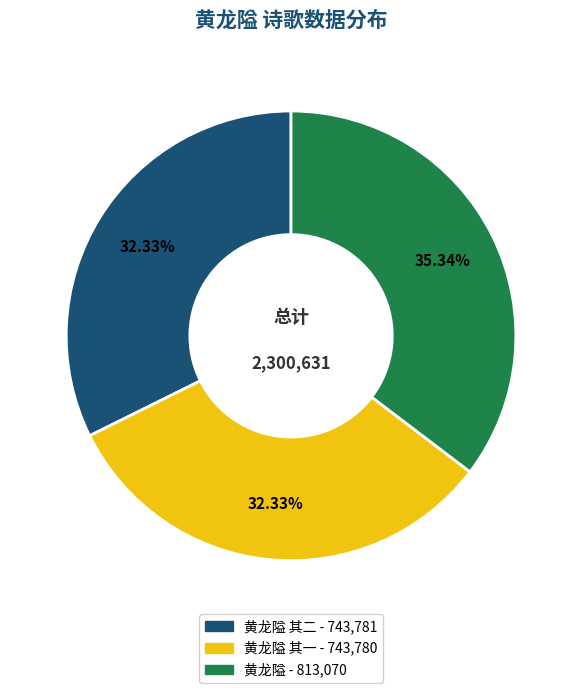

Count the number of slices in the pie.

3